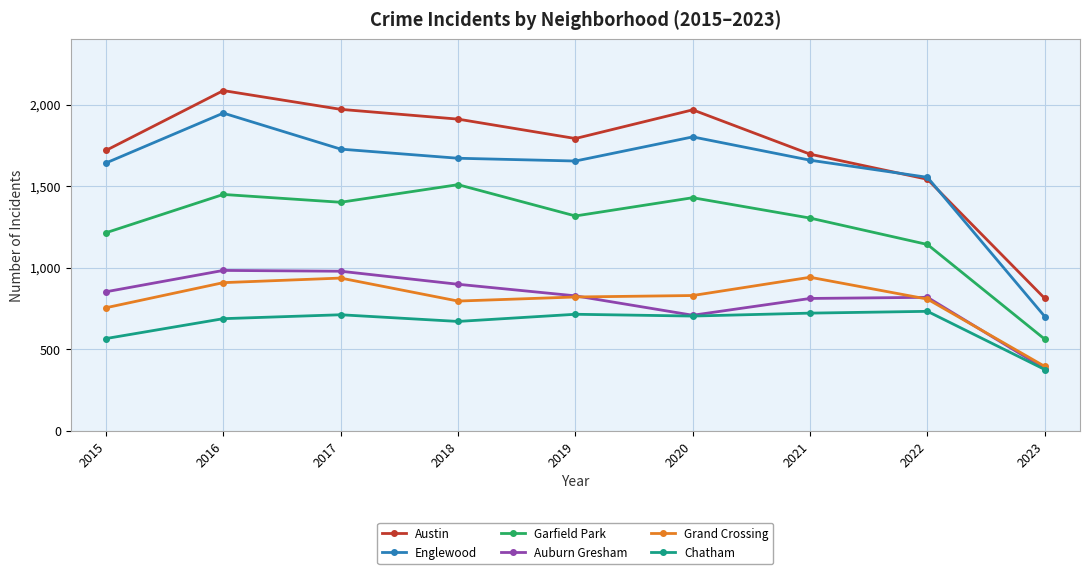

Rank the series by their maximum value, from lowest to highest.

Chatham, Grand Crossing, Auburn Gresham, Garfield Park, Englewood, Austin